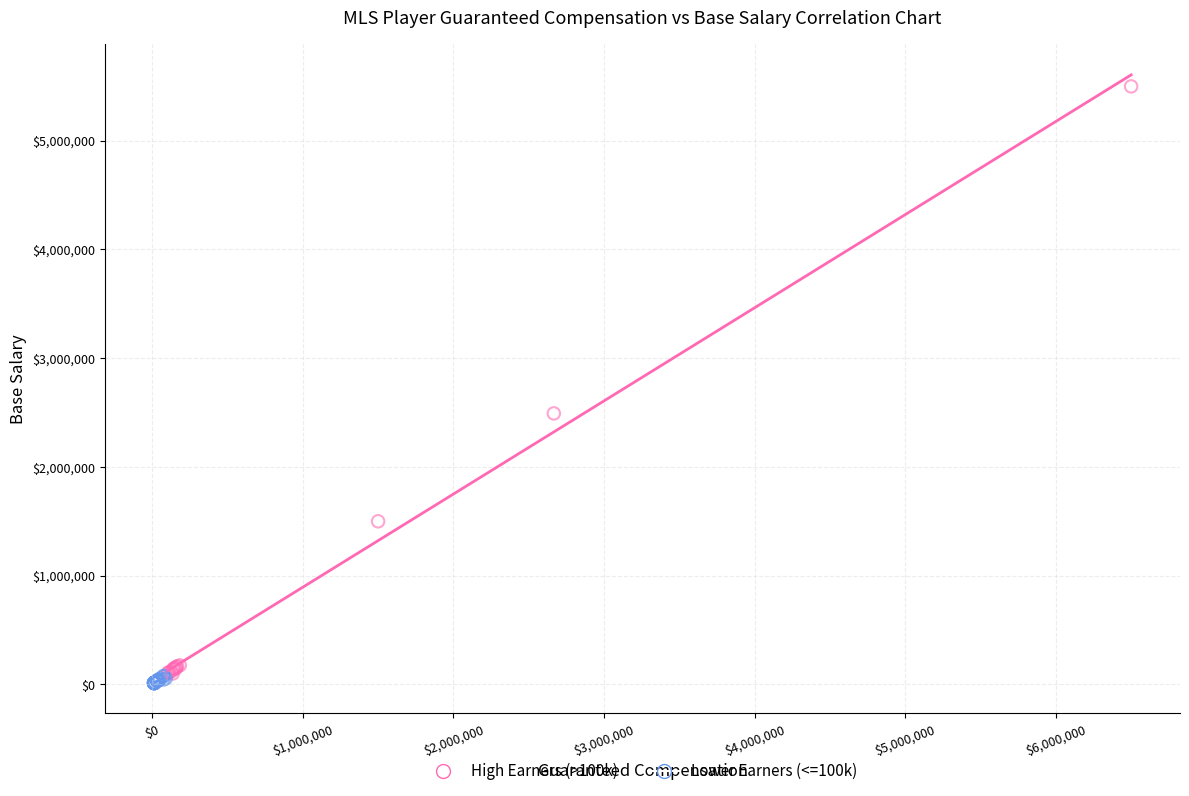

Which series contains the highest Y value?

High Earners (>100k)